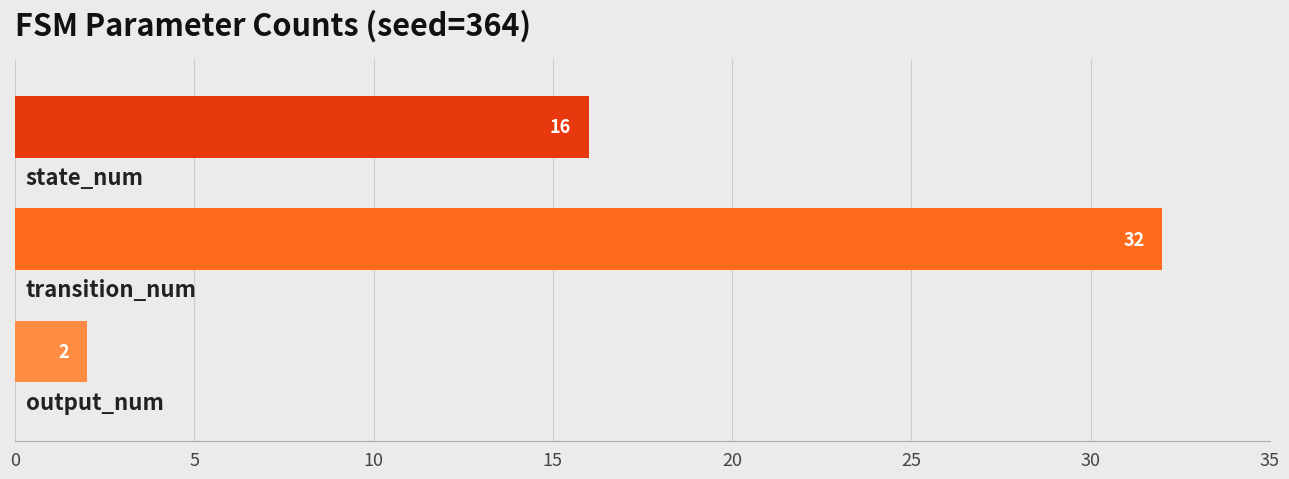

What is the sum of all values?

50